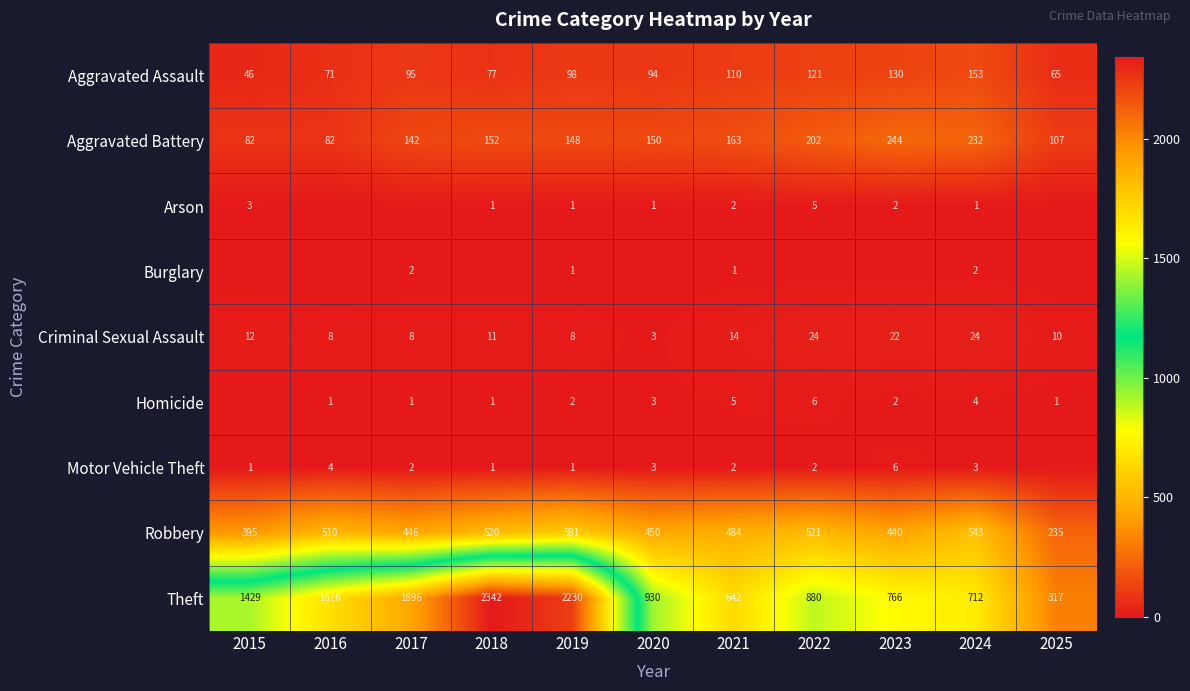

Where is Aggravated Assault nearest to the value 99?

2019